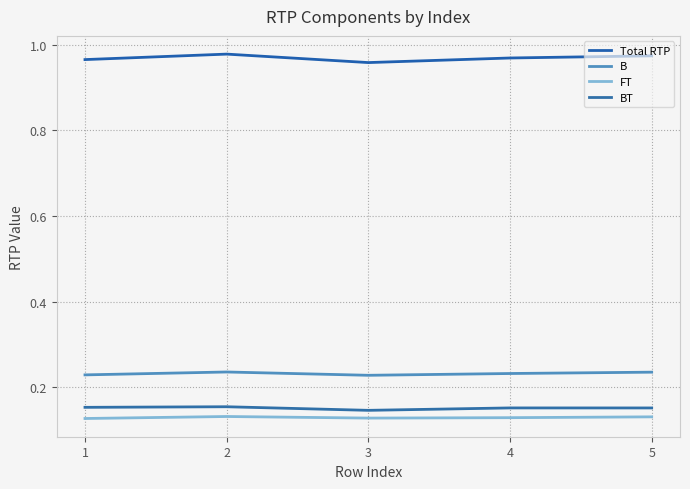

True or false: Total RTP and FT intersect in this chart.

False